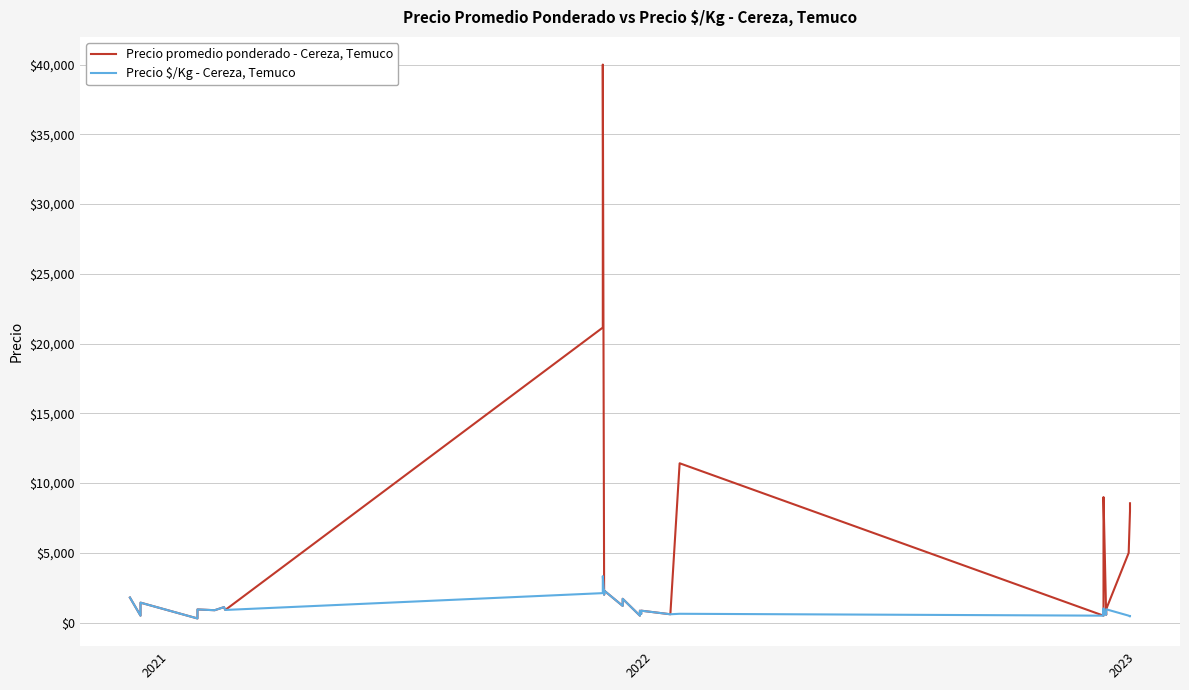

Is the value of Precio promedio ponderado - Cereza, Temuco at 2022 greater than the value of Precio $/Kg - Cereza, Temuco at 16?

No